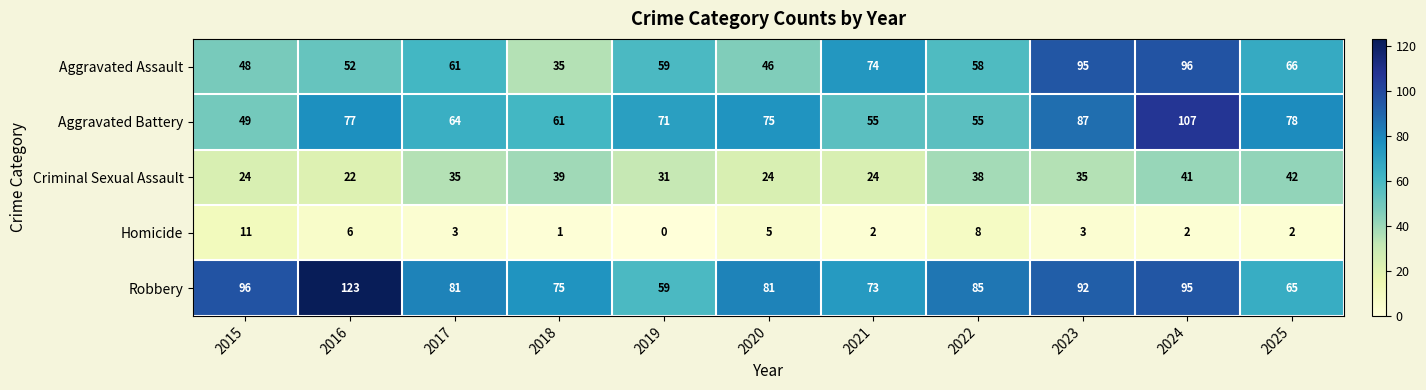

What is the total value across all series at 2017?

244